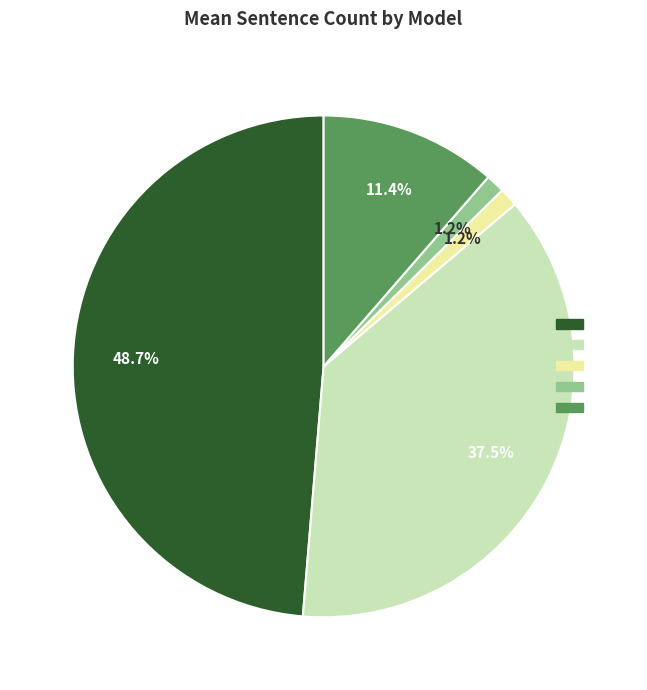

Is there a majority slice in this chart?

No